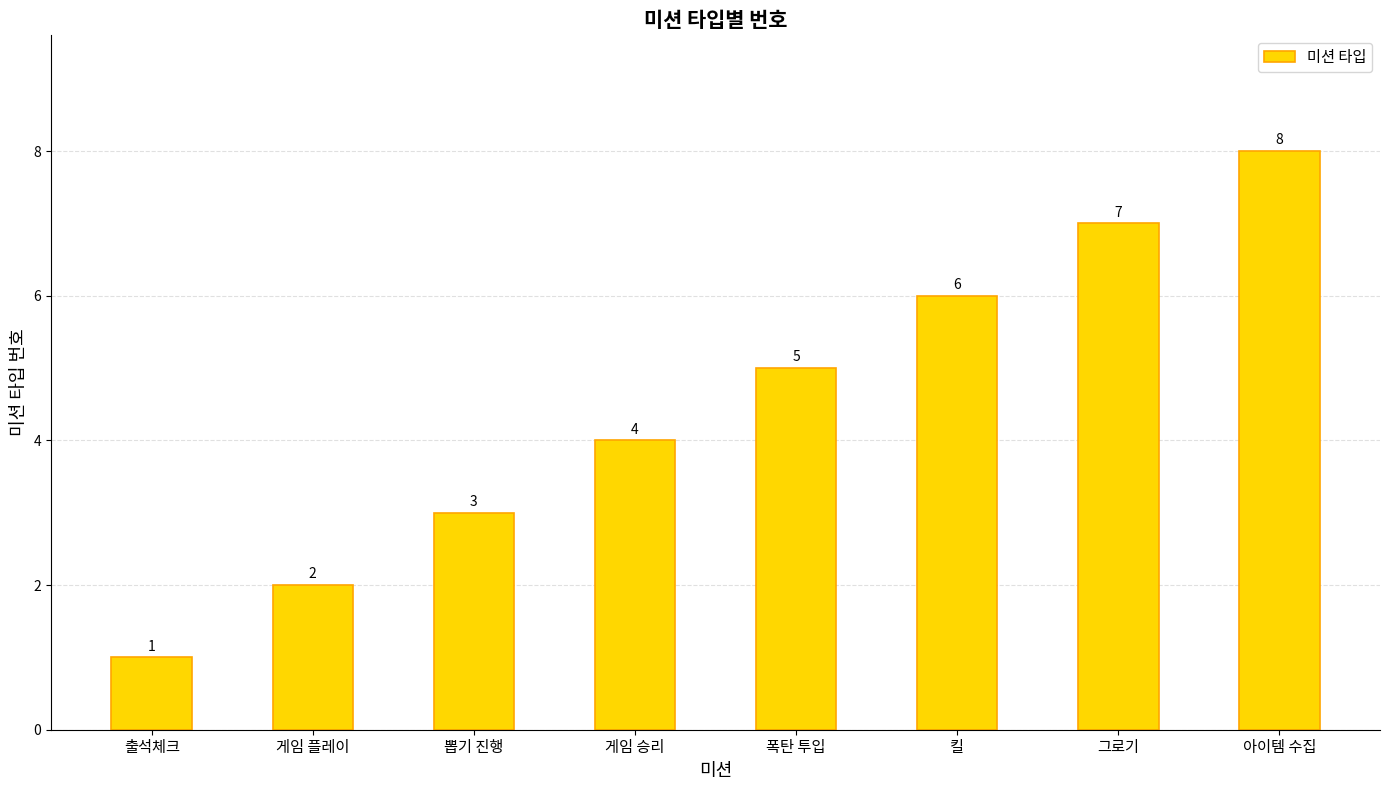

List the labels in order of value, smallest first.

출석체크, 게임 플레이, 뽑기 진행, 게임 승리, 폭탄 투입, 킬, 그로기, 아이템 수집